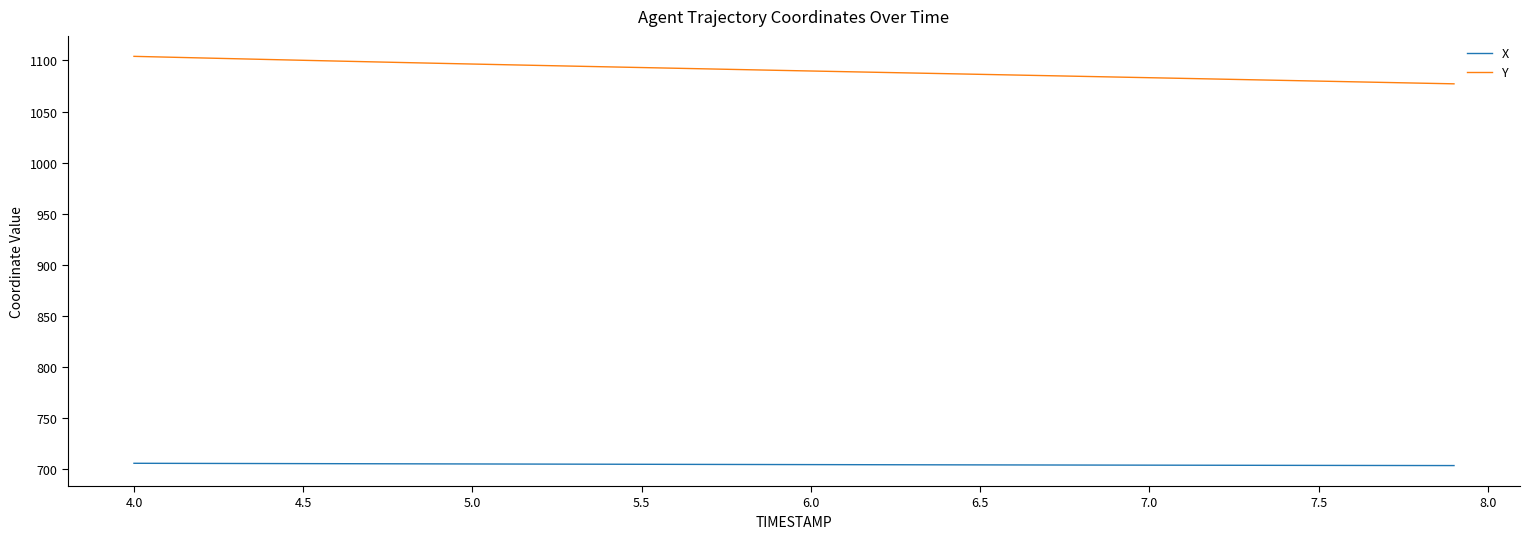

True or false: Y and X cross at least once.

False